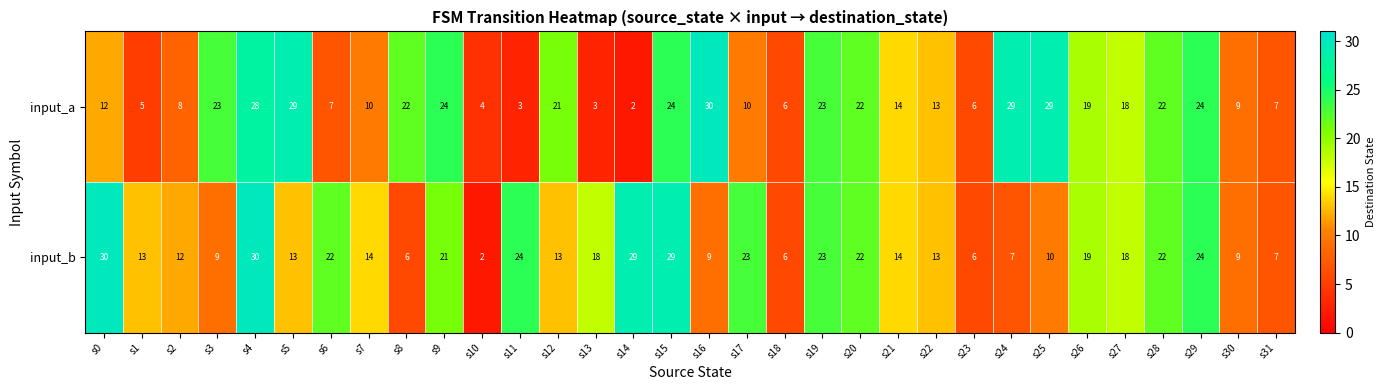

What is the average value of the input_b series?

16